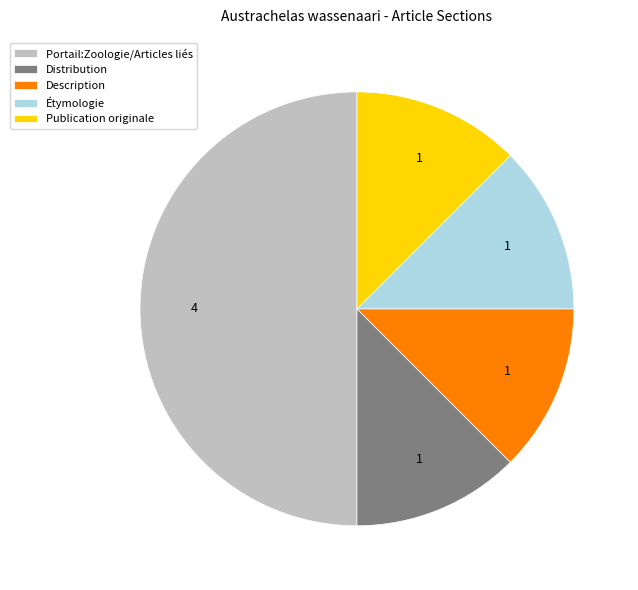

Does Publication originale account for over 50% of the chart?

No